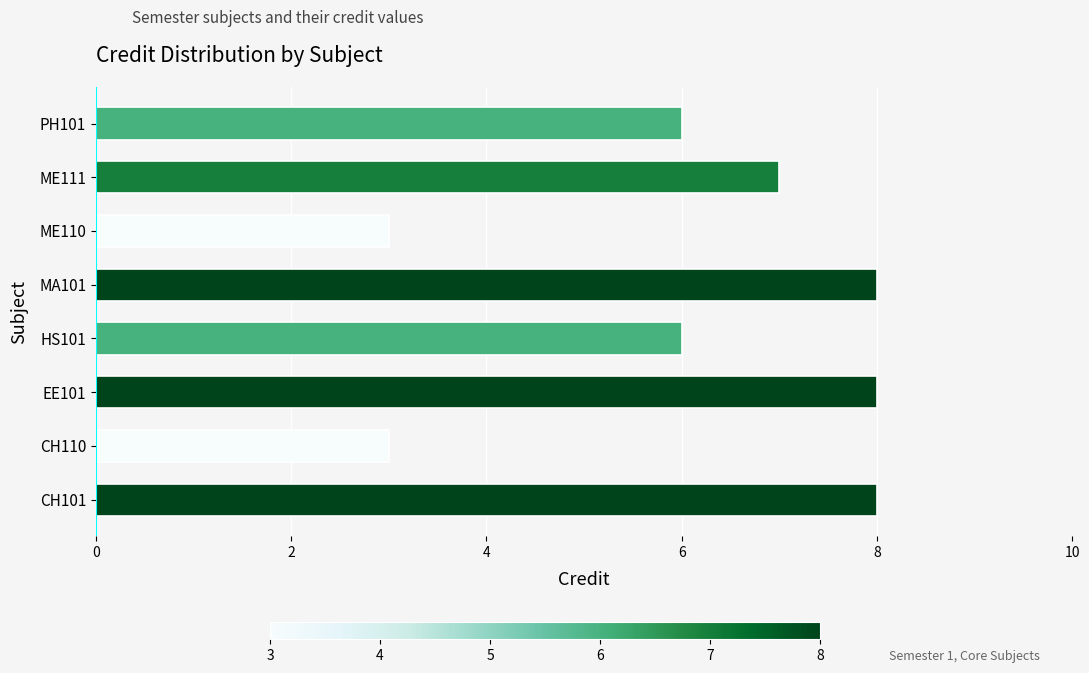

What is the sum of all values?

49